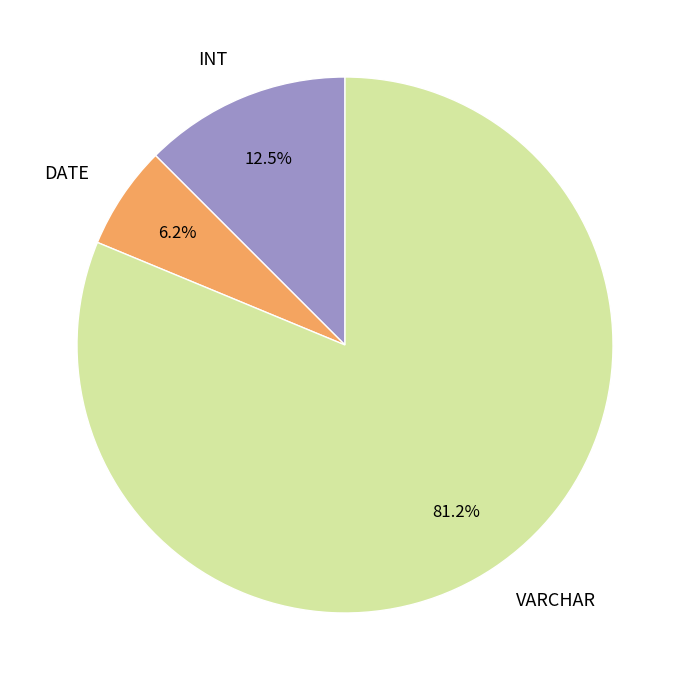

The VARCHAR slice represents 9% of the pie. True or false?

False